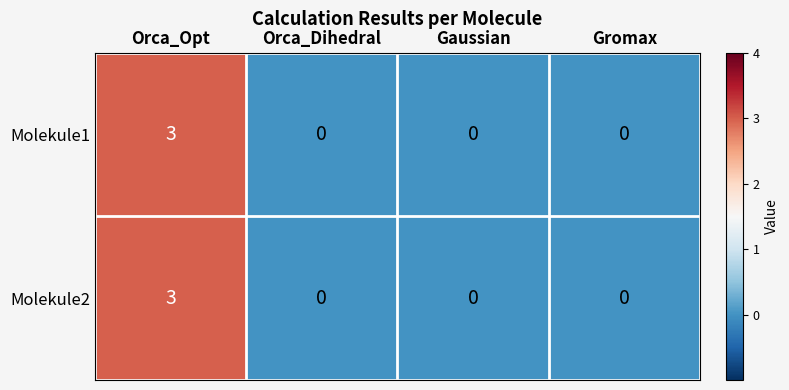

Reading left to right, list all the values displayed in this chart.

Molekule1: 3	0	0	0
Molekule2: 3	0	0	0